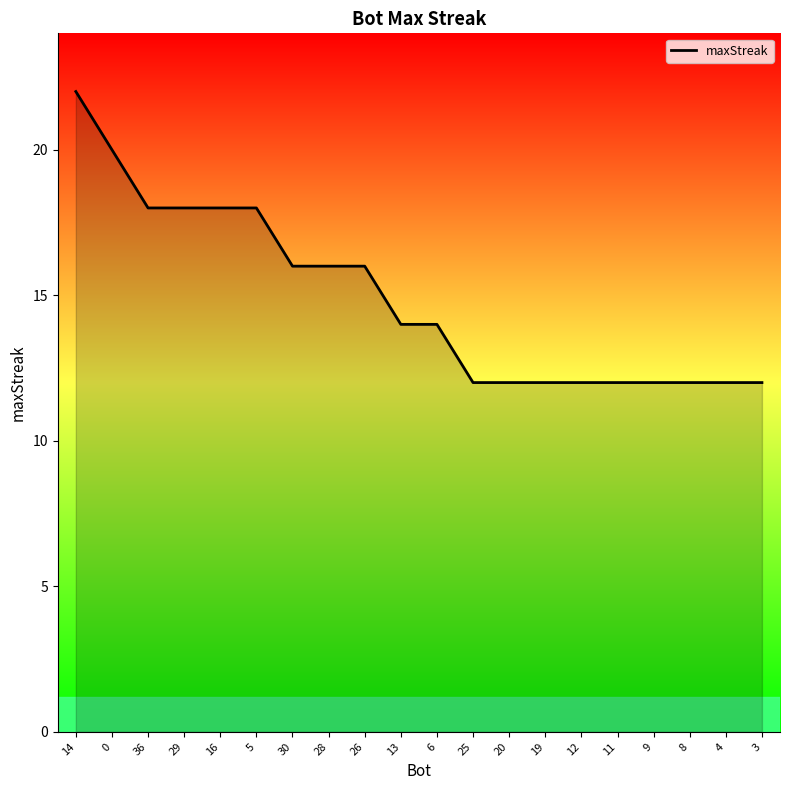

Between 36 and 30, which is larger?

36